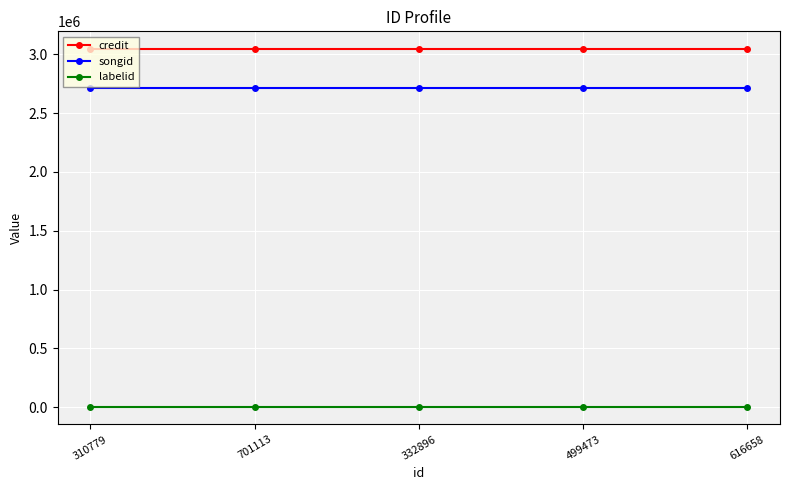

What is the lowest value of the labelid series?

5097